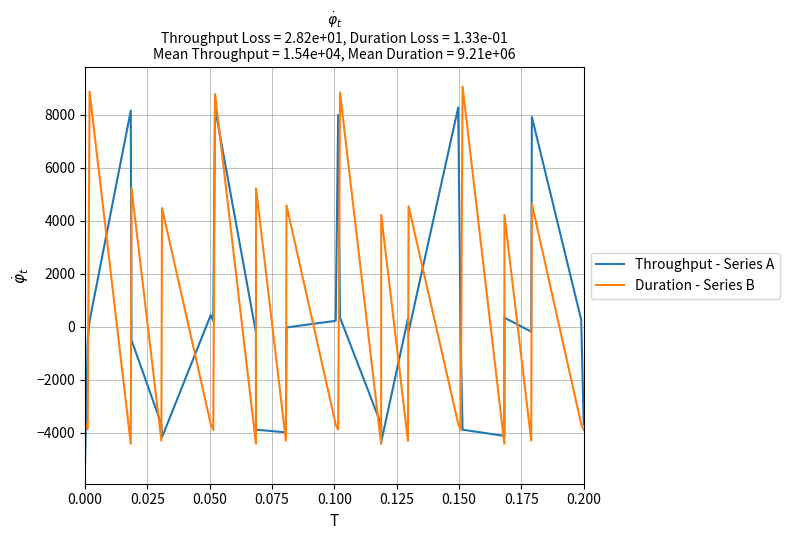

What is the maximum value shown in the chart?

9070.8